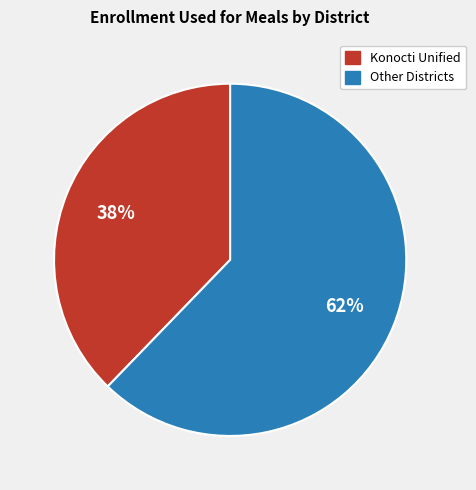

To the nearest percent, what portion does Other Districts represent?

62%